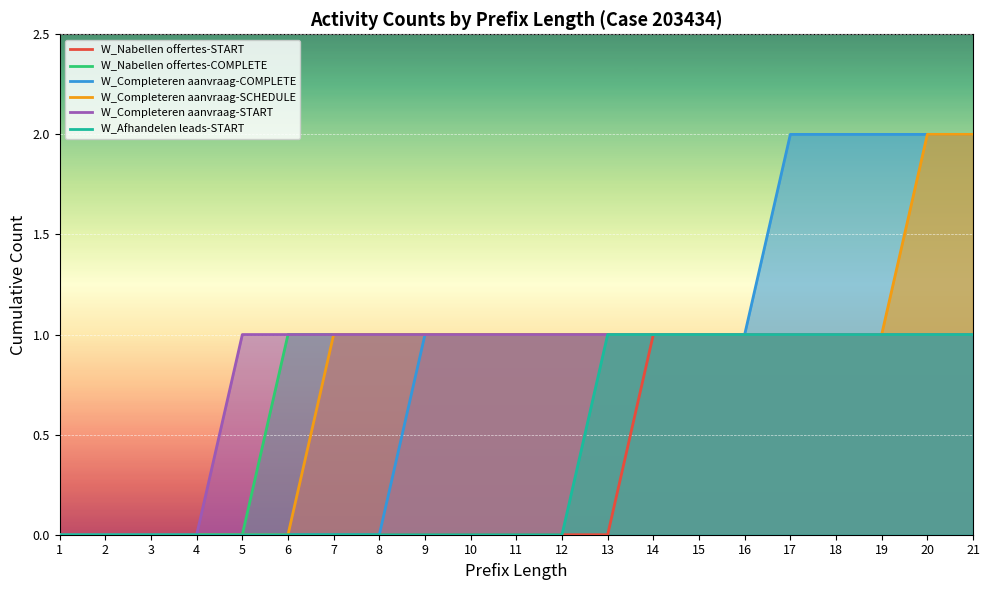

Rank the series by their maximum value, from lowest to highest.

W_Nabellen offertes-START, W_Nabellen offertes-COMPLETE, W_Completeren aanvraag-START, W_Afhandelen leads-START, W_Completeren aanvraag-COMPLETE, W_Completeren aanvraag-SCHEDULE